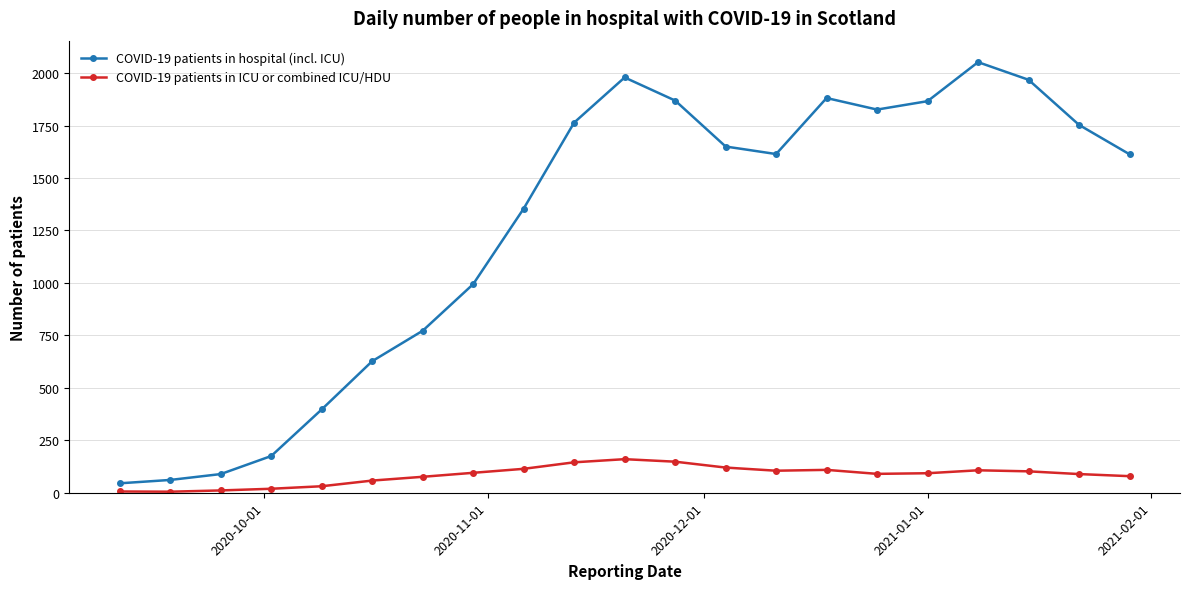

What is the lowest value of the COVID-19 patients in hospital (incl. ICU) series?

45